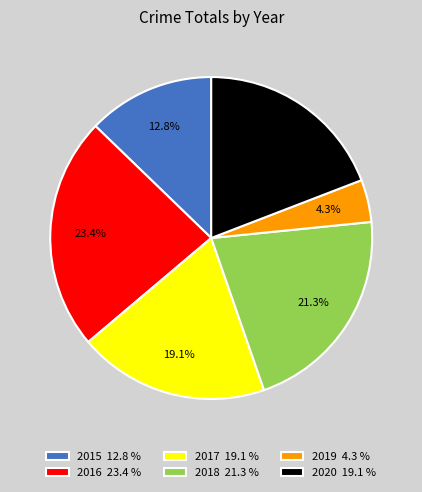

Is there a majority slice in this chart?

No